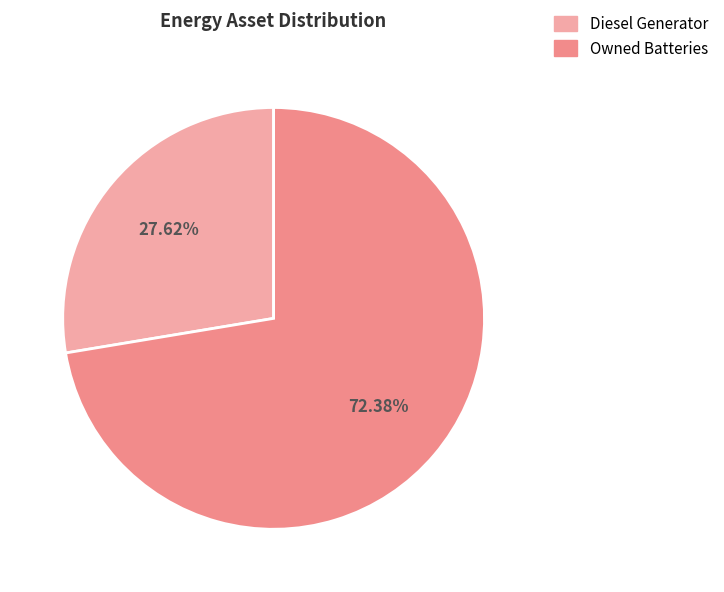

Is there any slice that represents more than half of the pie?

Yes